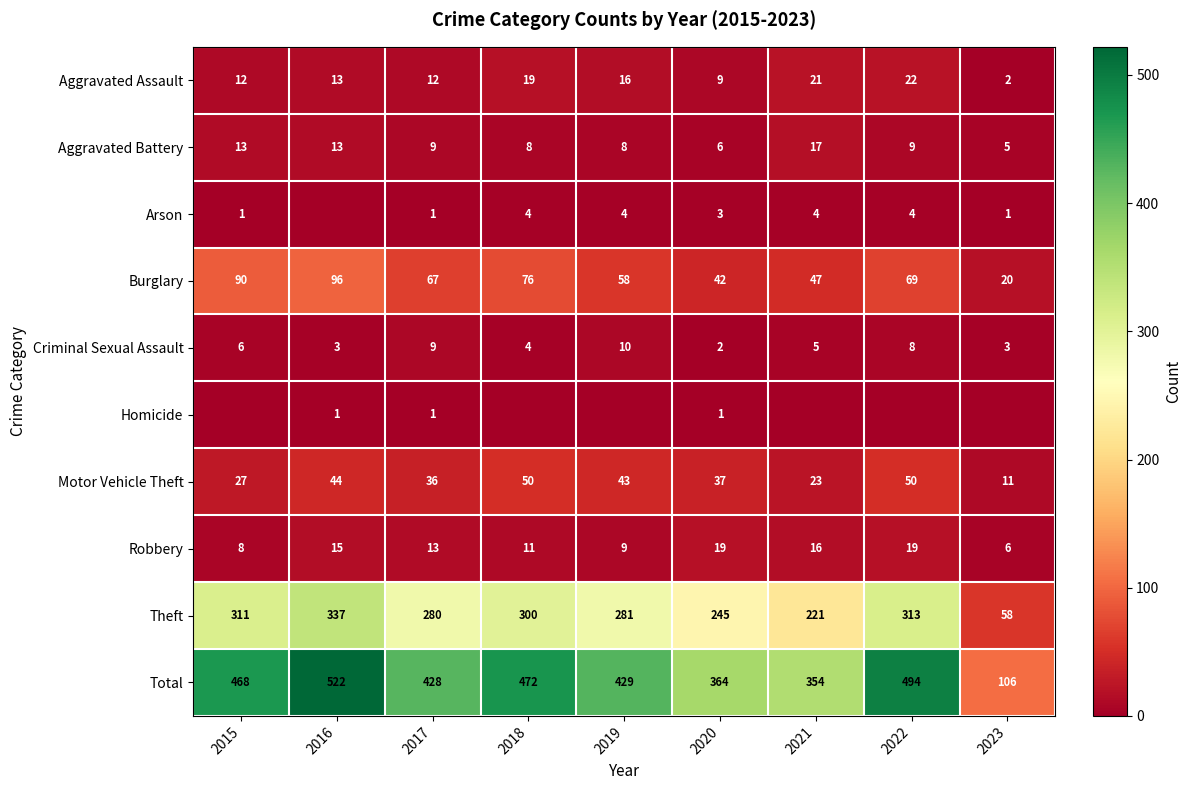

What is the sum of the Arson values at 2020 and 2018?

7